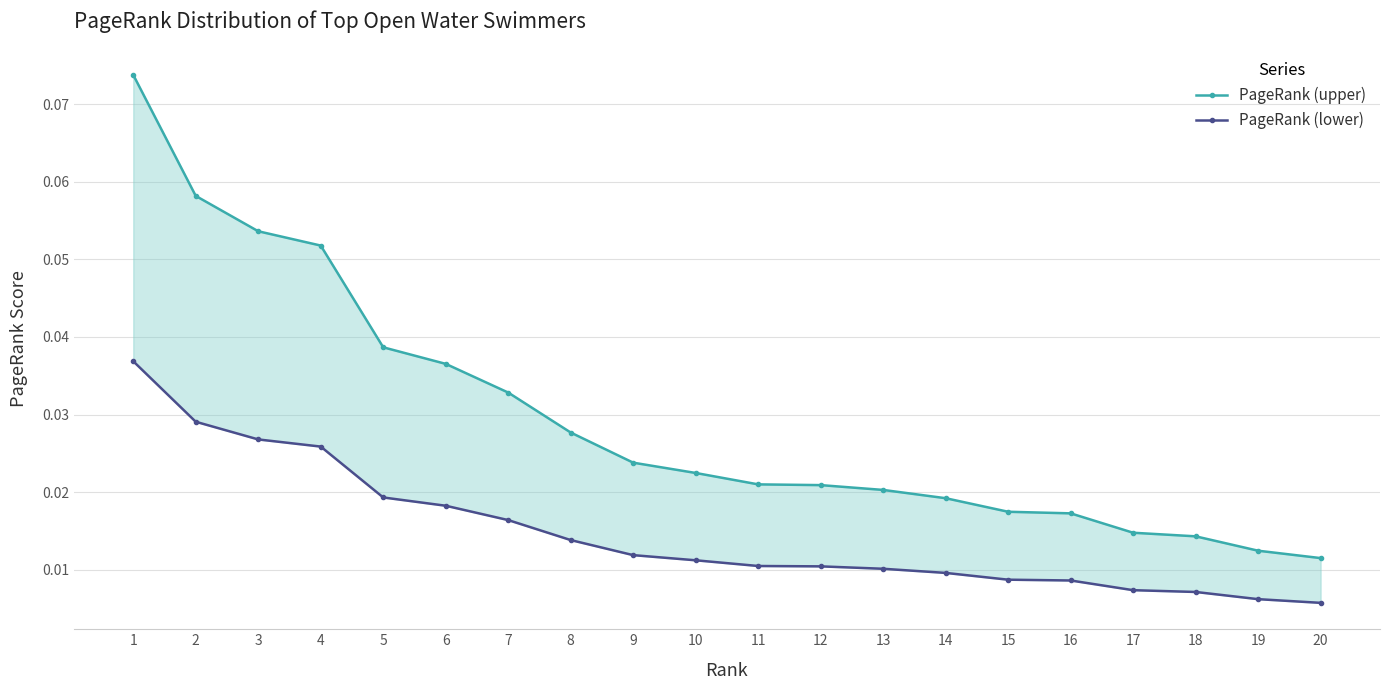

The PageRank (upper) series shows 0.0 at 11. True or false?

True